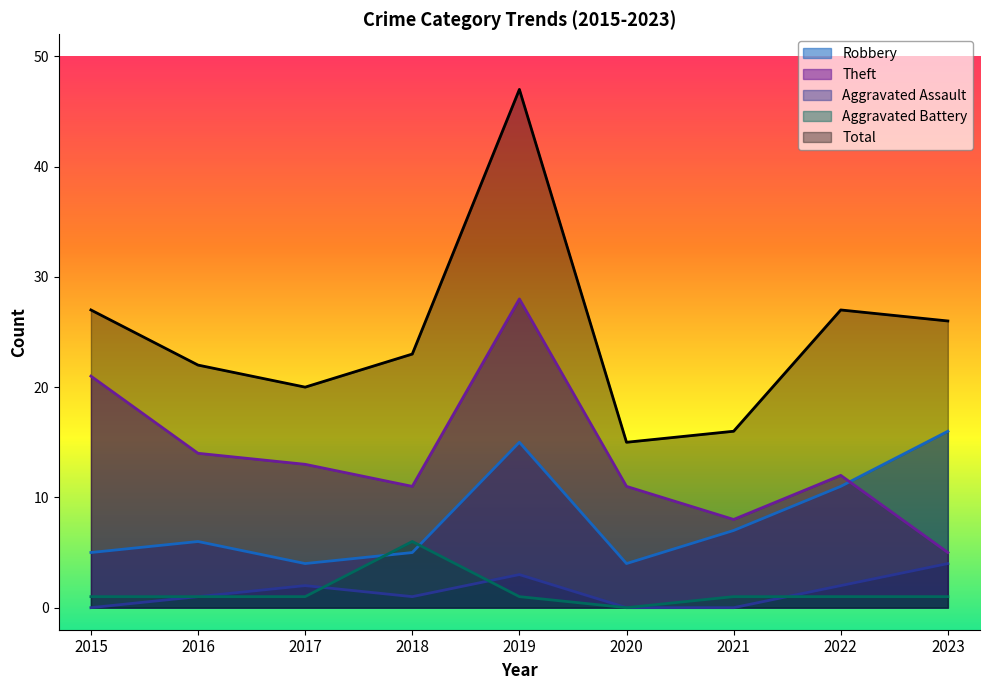

What is the approximate value of Theft at 2022, to the nearest 10?

10